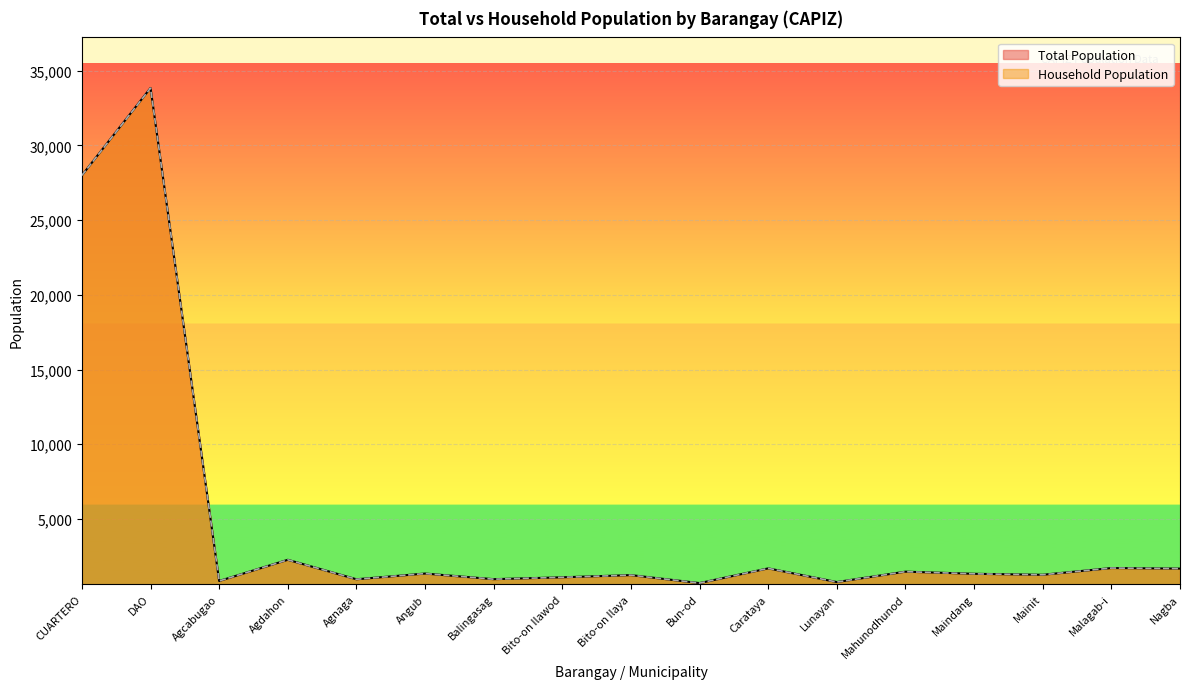

What position from the left is Bun-od?

10